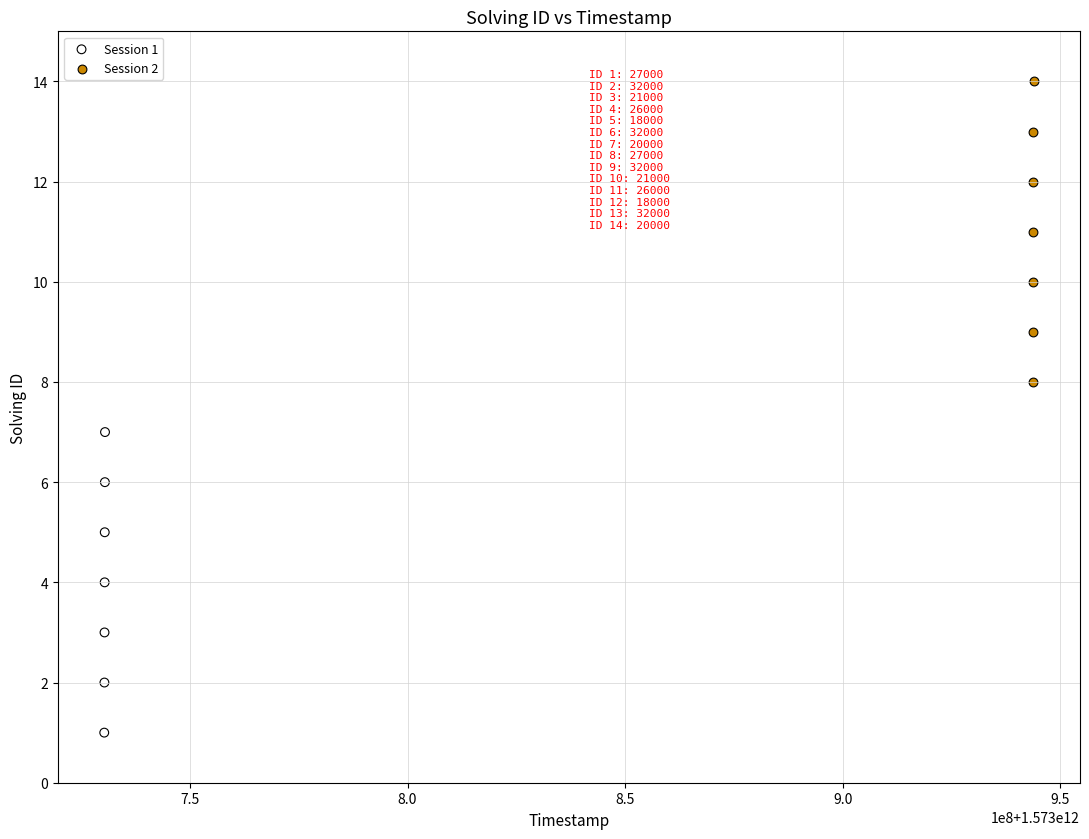

Which series reaches the maximum Y coordinate?

Session 2